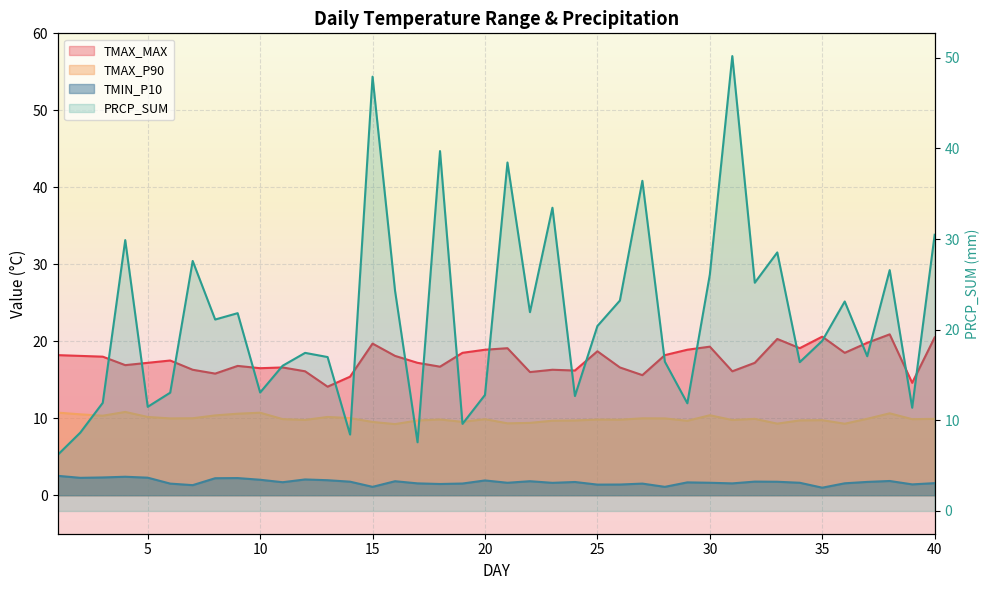

What is the value of the TMIN_P10 point at the 6th from the left?

1.5